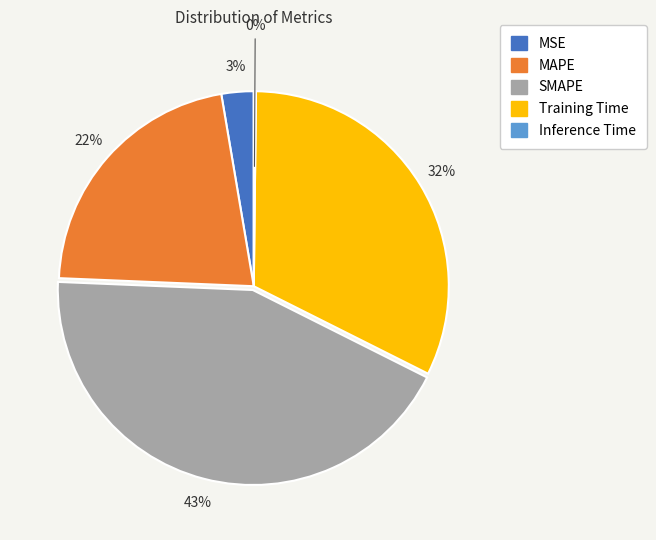

To the nearest percent, what portion does MSE represent?

3%